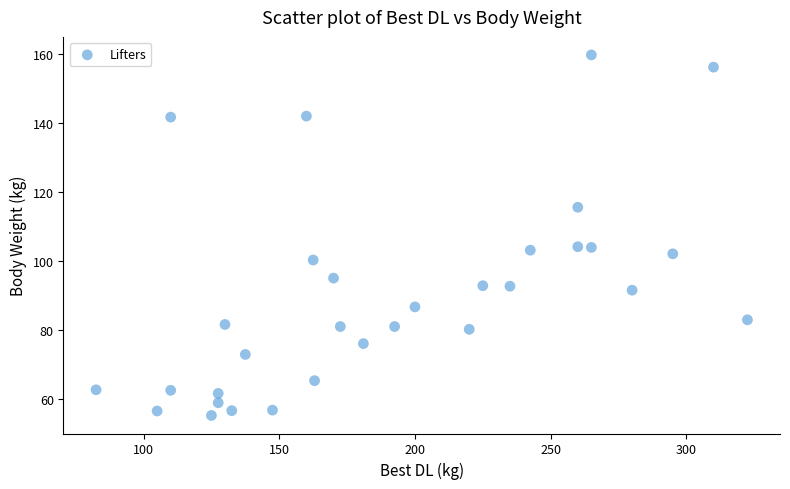

What is the range of Y values (max minus min)?

104.6